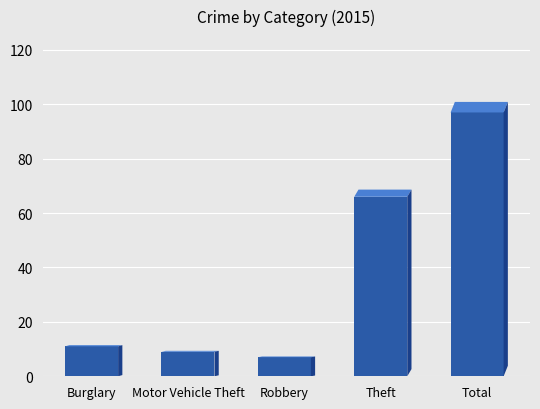

True or false: the data shows 97 at Total.

True